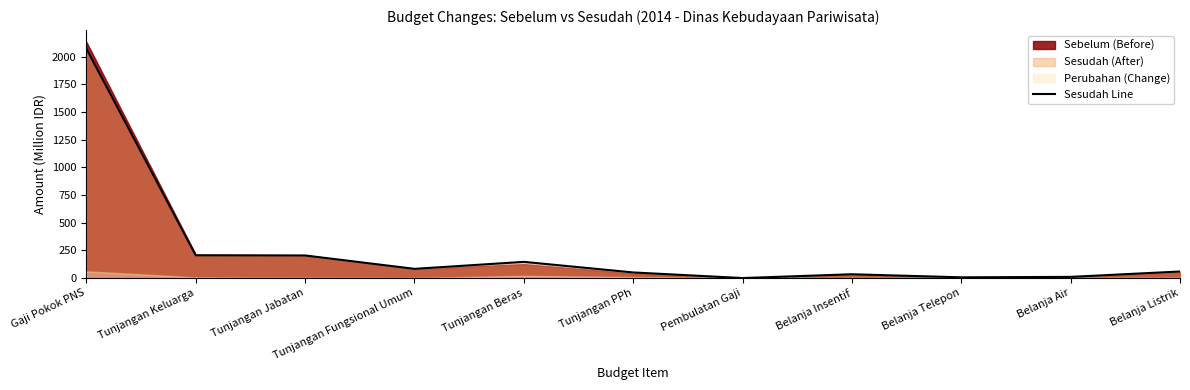

Which category has the lowest value across all series?

Pembulatan Gaji